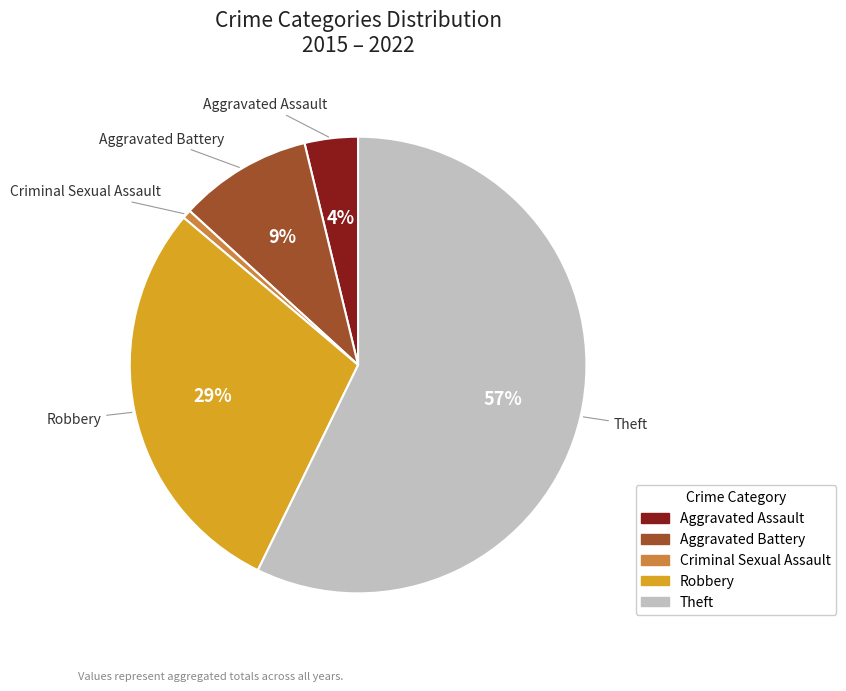

To the nearest percent, what percentage of the pie is Theft?

57%